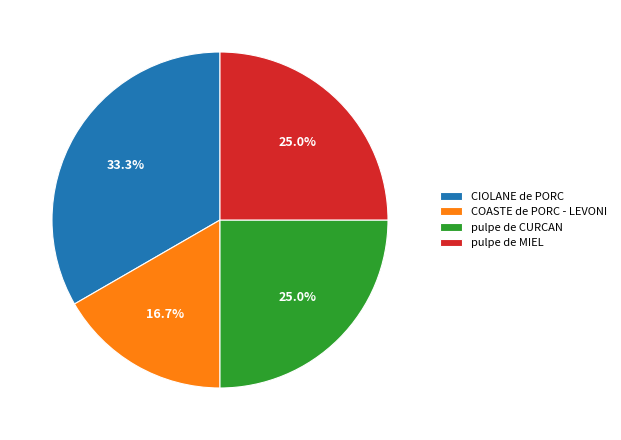

Is there a majority slice in this chart?

No